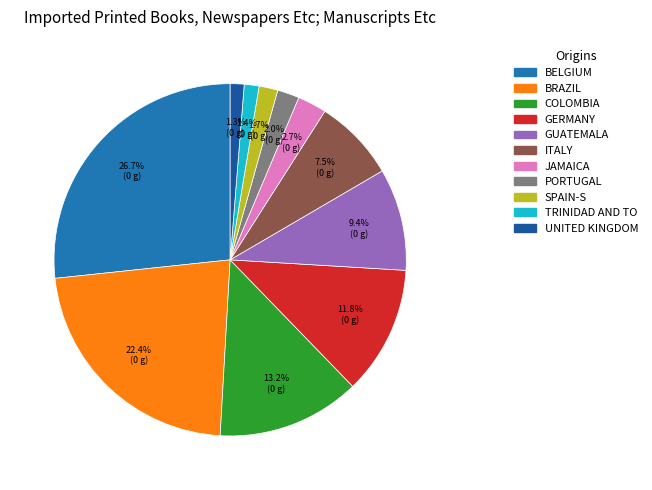

Count the number of slices in the pie.

11